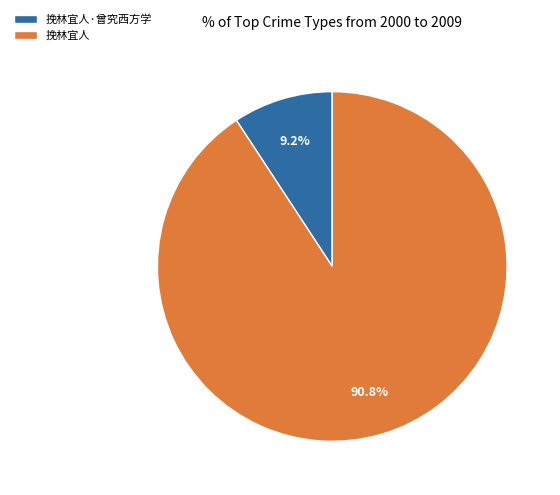

To the nearest percent, what is the difference between the 挽林宜人·曾究西方学 and 挽林宜人 slice percentages?

82%